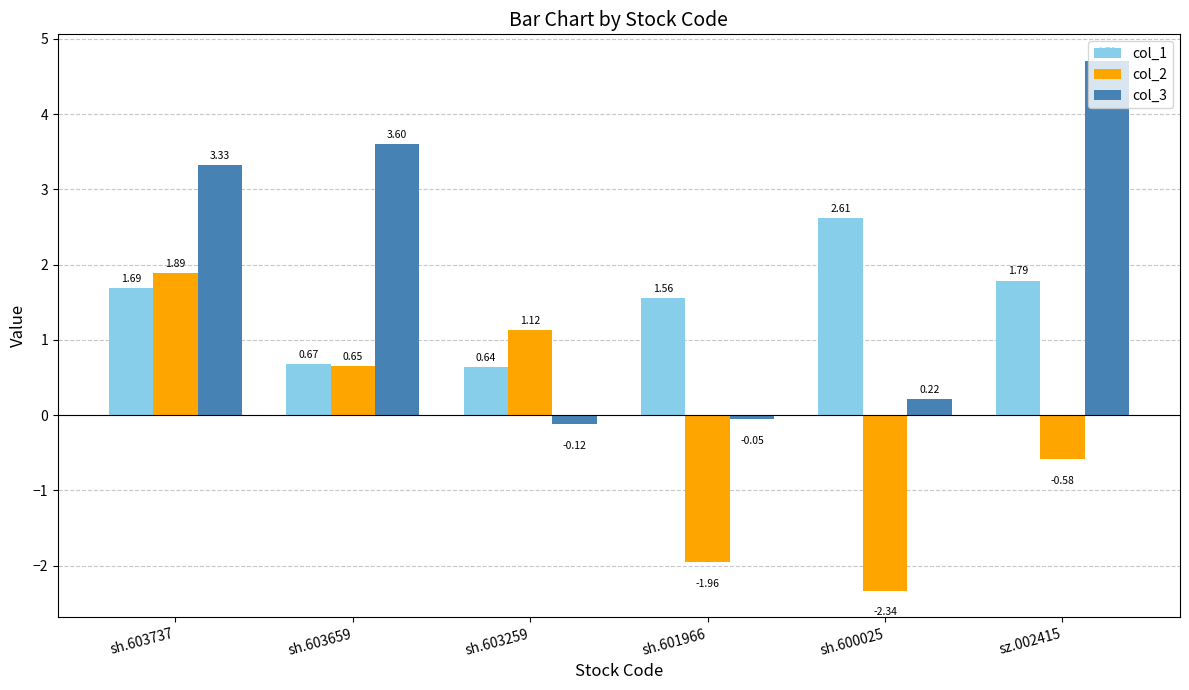

Between sh.603259 and sh.600025, which series saw the biggest shift?

col_2